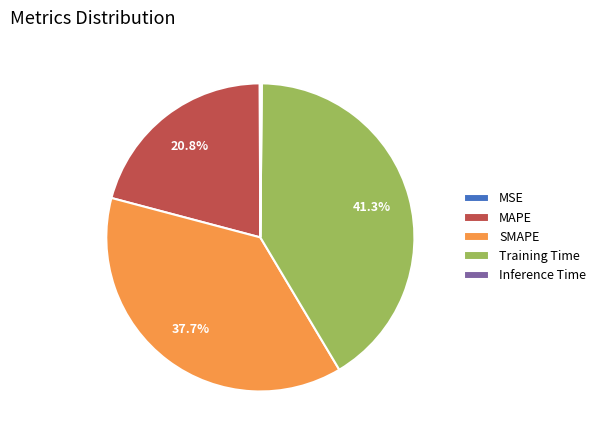

Does any single category account for the majority?

No